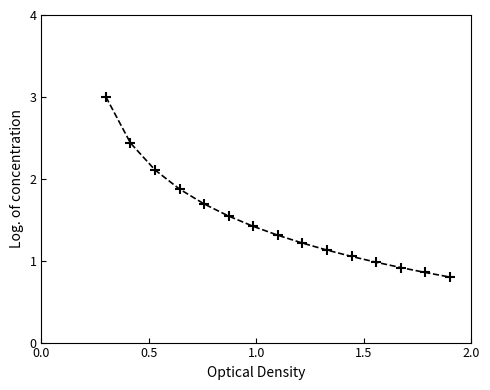

How many data points are above 1?

11